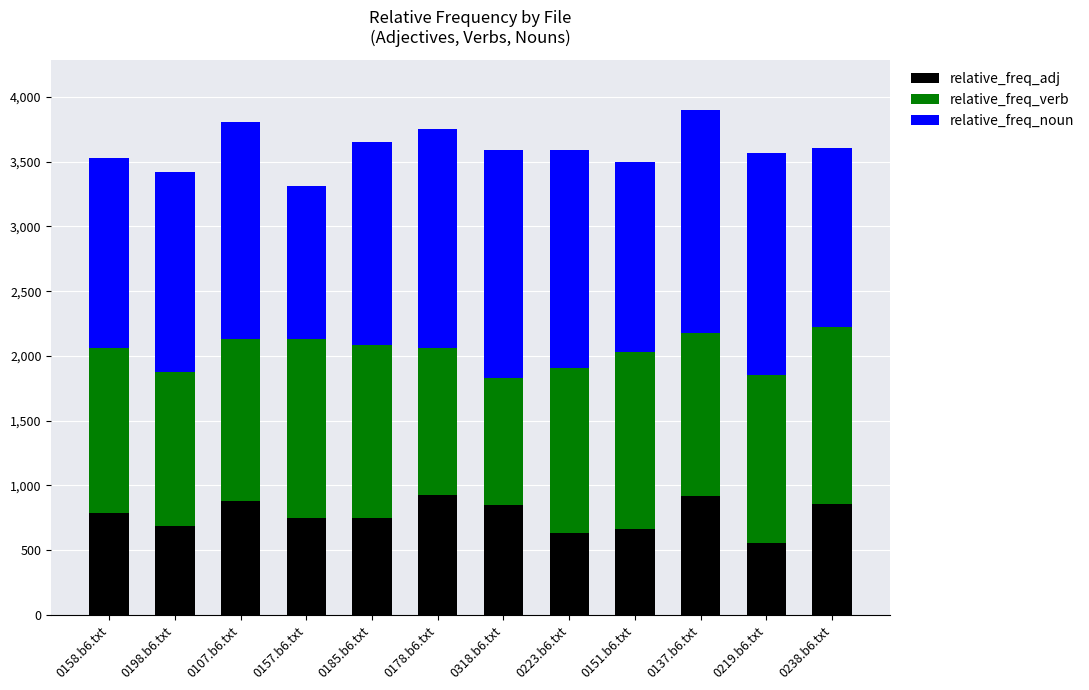

What is the total value across all series at 0158.b6.txt?

3529.4